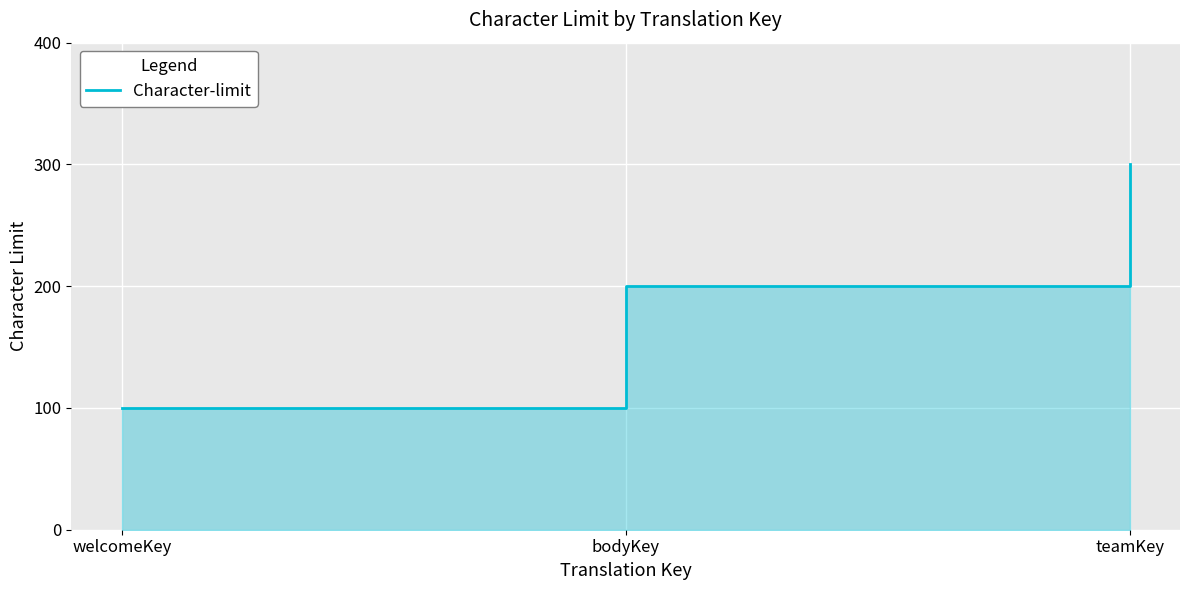

Is it true that the value at bodyKey is 200?

True